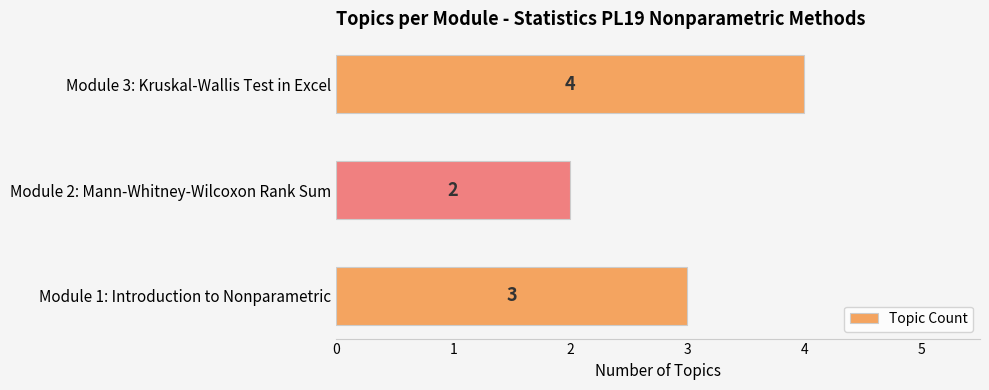

What is the sum of the values at Module 1: Introduction to Nonparametric and Module 2: Mann-Whitney-Wilcoxon Rank Sum?

5